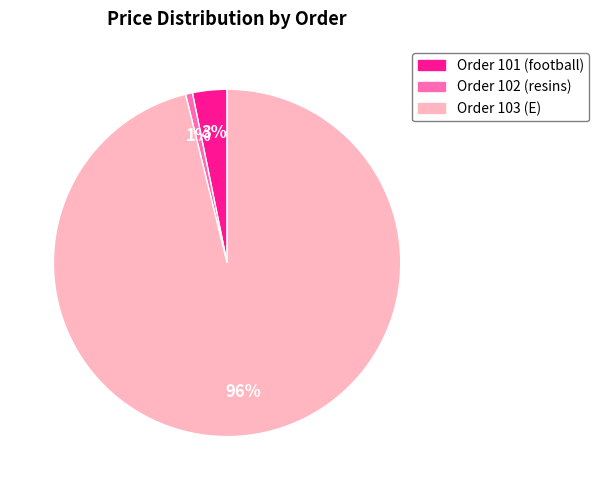

Rank the categories by value from lowest to highest.

Order 102 (resins), Order 101 (football), Order 103 (E)